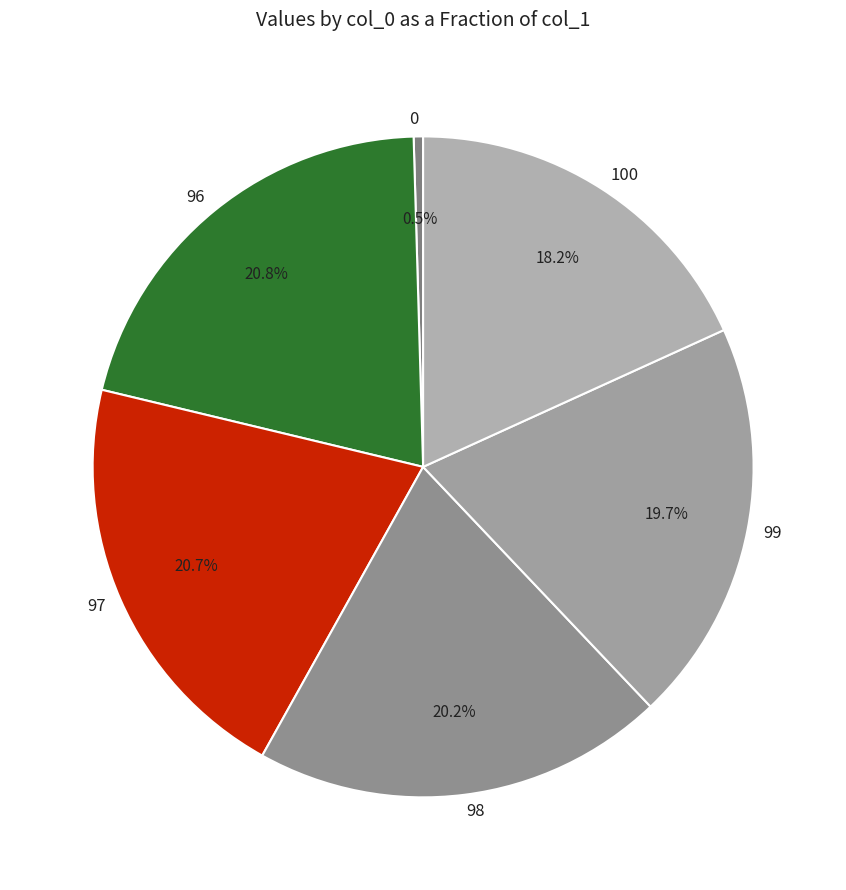

What percentage is NOT represented by 0?

99.5%